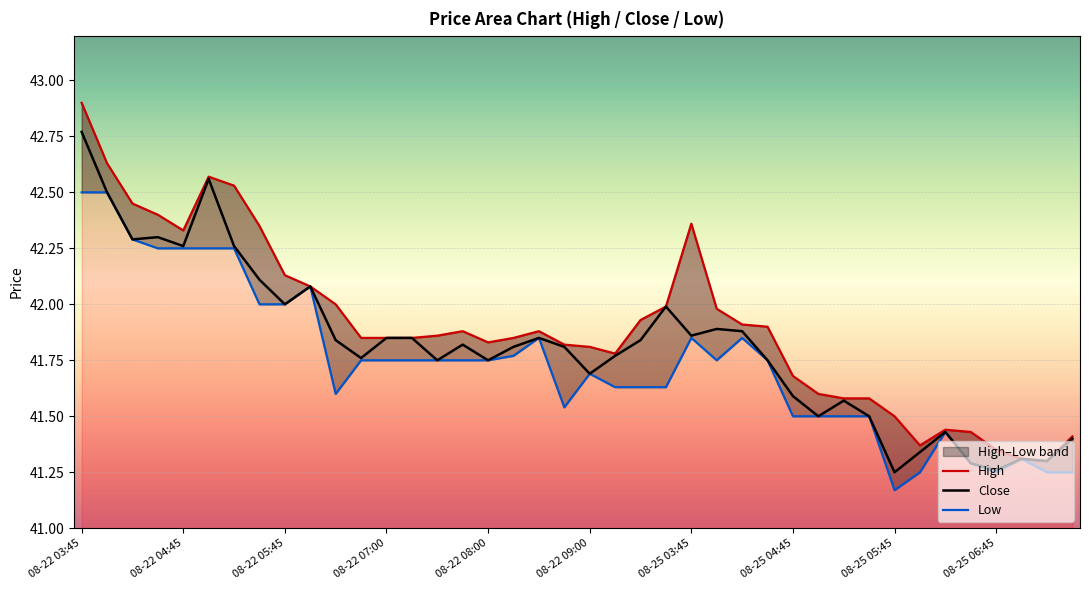

Reading right to left, transcribe all the data shown in this chart.

High: 41.4	41.3	41.3	41.3	41.4	41.4	41.4	41.5	41.6	41.6	41.6	41.7	41.9	41.9	42.0	42.4	42.0	41.9	41.8	41.8	41.8	41.9	41.8	41.8	41.9	41.9	41.8	41.8	41.8	42.0	42.1	42.1	42.3	42.5	42.6	42.3	42.4	42.5	42.6	42.9
Close: 41.4	41.3	41.3	41.3	41.3	41.4	41.3	41.2	41.5	41.6	41.5	41.6	41.8	41.9	41.9	41.9	42.0	41.8	41.8	41.7	41.8	41.8	41.8	41.8	41.8	41.8	41.8	41.8	41.8	41.8	42.1	42.0	42.1	42.3	42.6	42.3	42.3	42.3	42.5	42.8
Low: 41.2	41.2	41.3	41.2	41.3	41.4	41.2	41.2	41.5	41.5	41.5	41.5	41.8	41.8	41.8	41.8	41.6	41.6	41.6	41.7	41.5	41.8	41.8	41.8	41.8	41.8	41.8	41.8	41.8	41.6	42.1	42.0	42.0	42.2	42.2	42.2	42.2	42.3	42.5	42.5